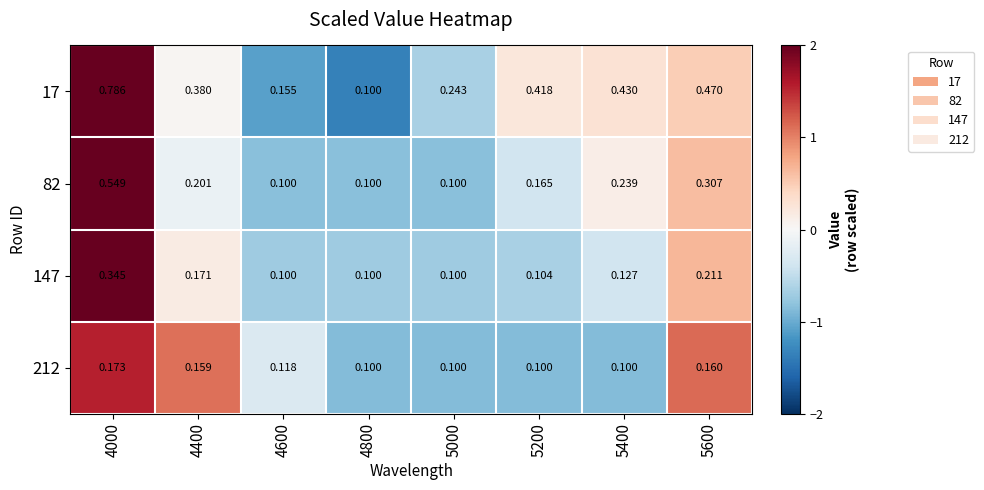

Is the value of 82 at 4600 greater than the value of 212 at 4600?

No